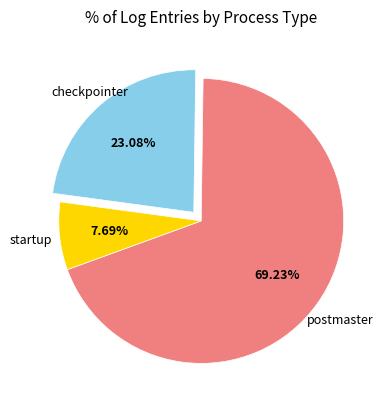

Does any single category account for the majority?

Yes